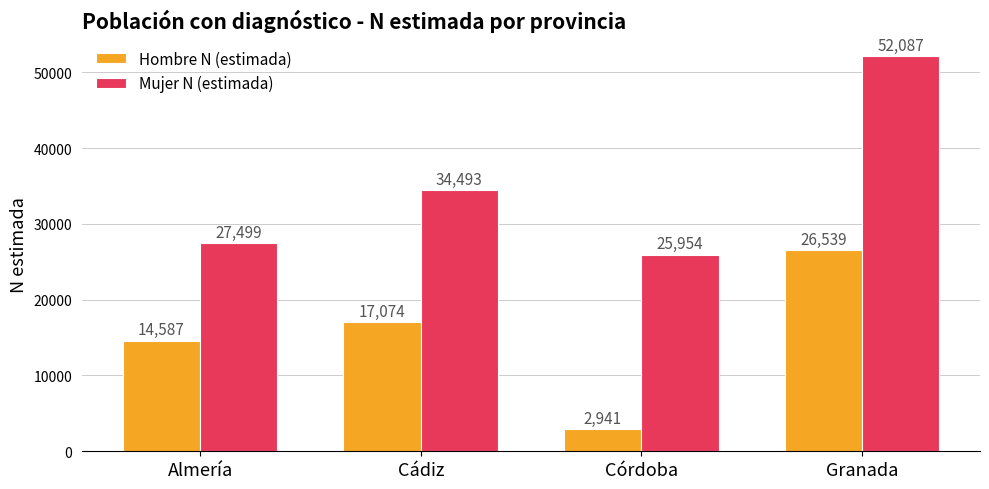

List the series in order of their peak value, lowest first.

Hombre N (estimada), Mujer N (estimada)